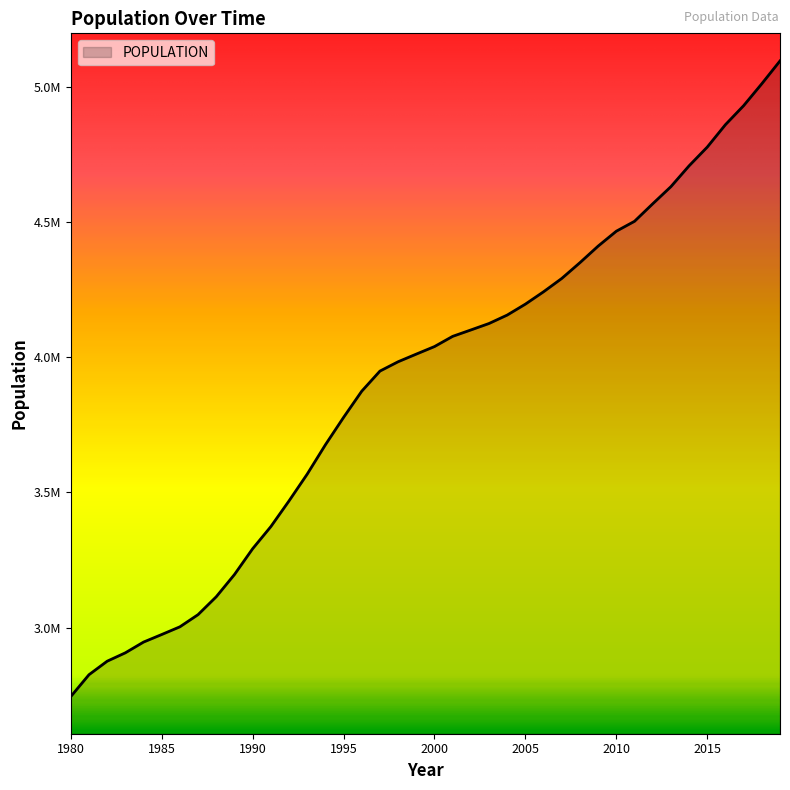

What is the difference between the second highest and minimum values?

2264615